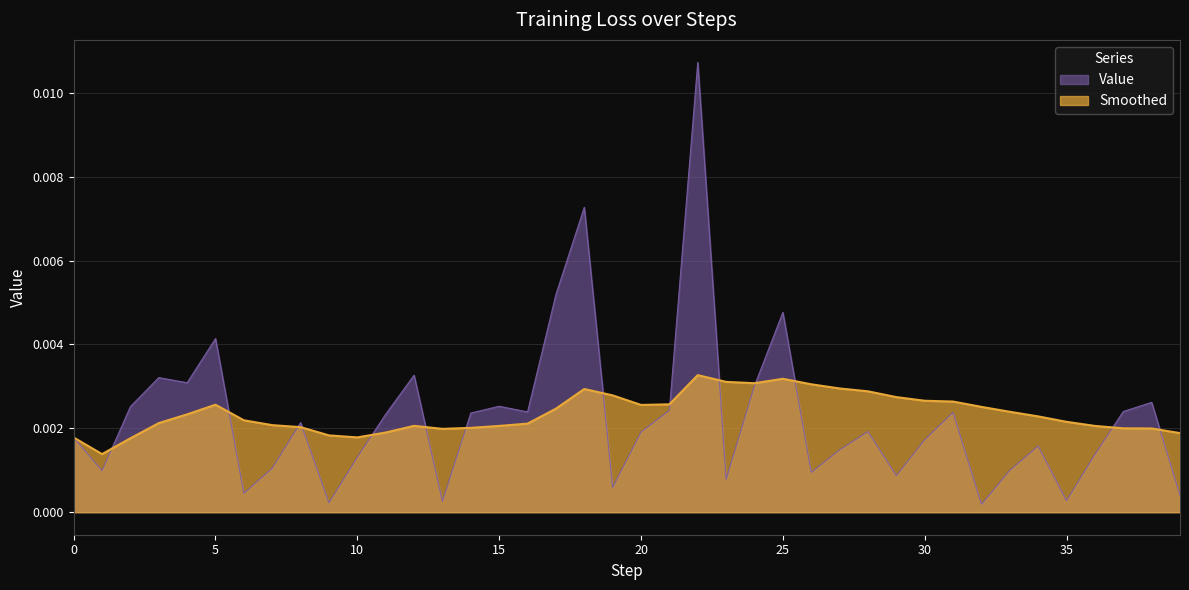

Which category has the lowest value in the Smoothed series?

1